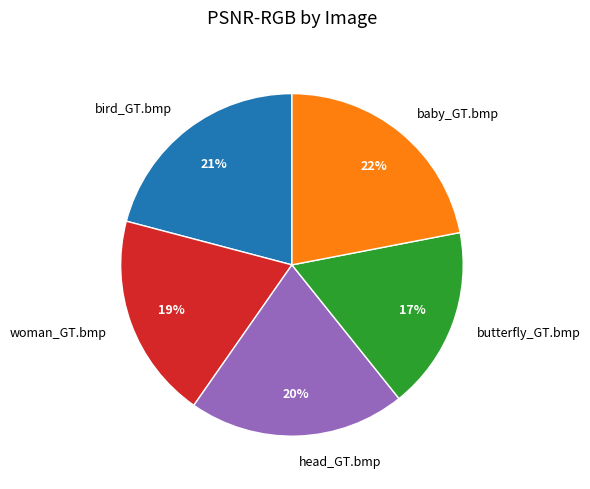

Is butterfly_GT.bmp the majority of the pie?

No